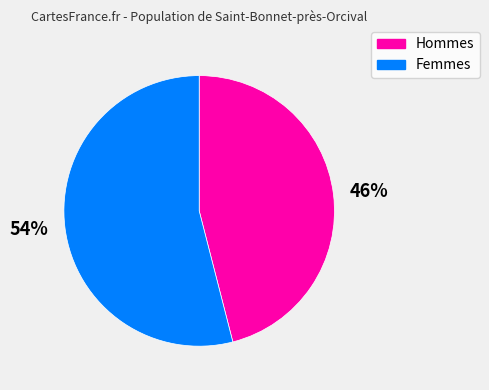

The 46% slice represents 60% of the pie. True or false?

False